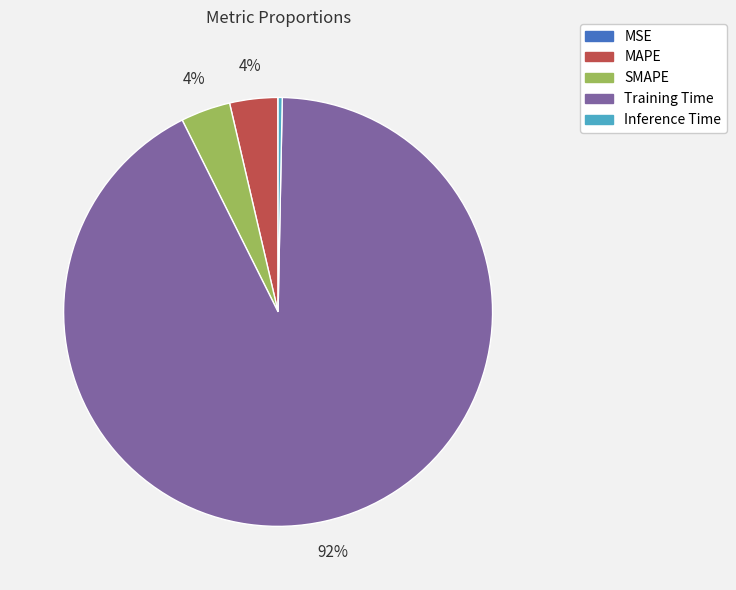

What is the majority slice?

Training Time